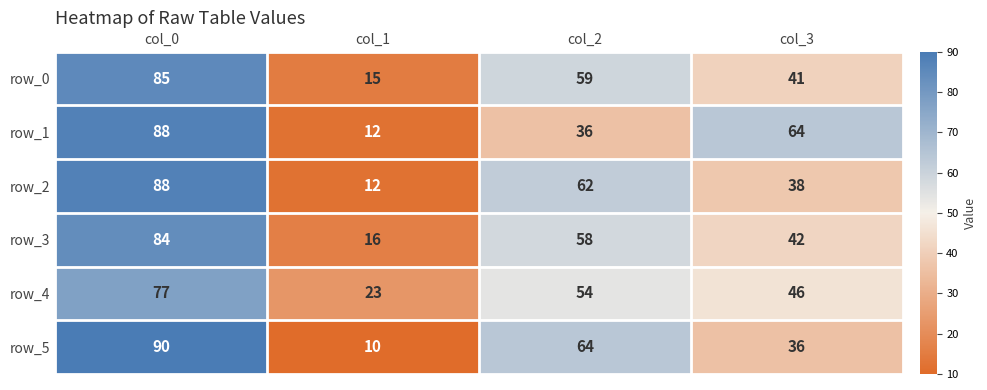

What is the sum of the row_2 values at col_3 and col_0?

126